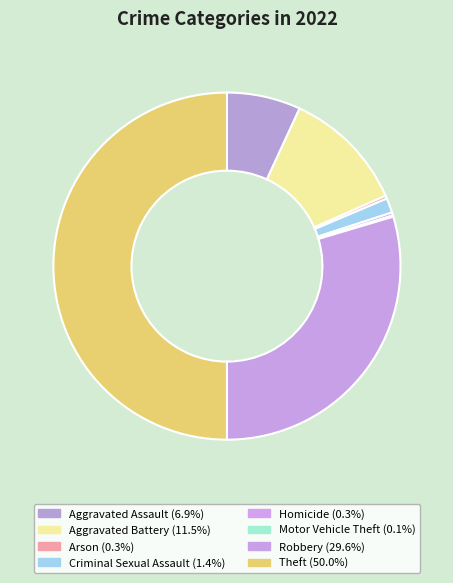

Does any single category account for the majority?

No